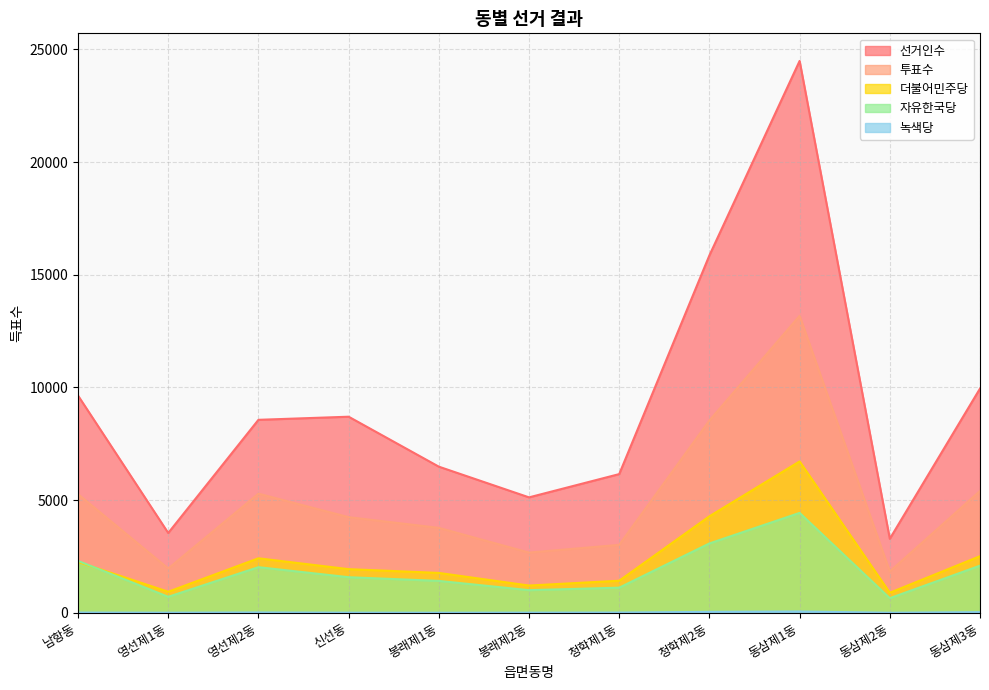

Which label corresponds to the largest value in the chart?

동삼제1동